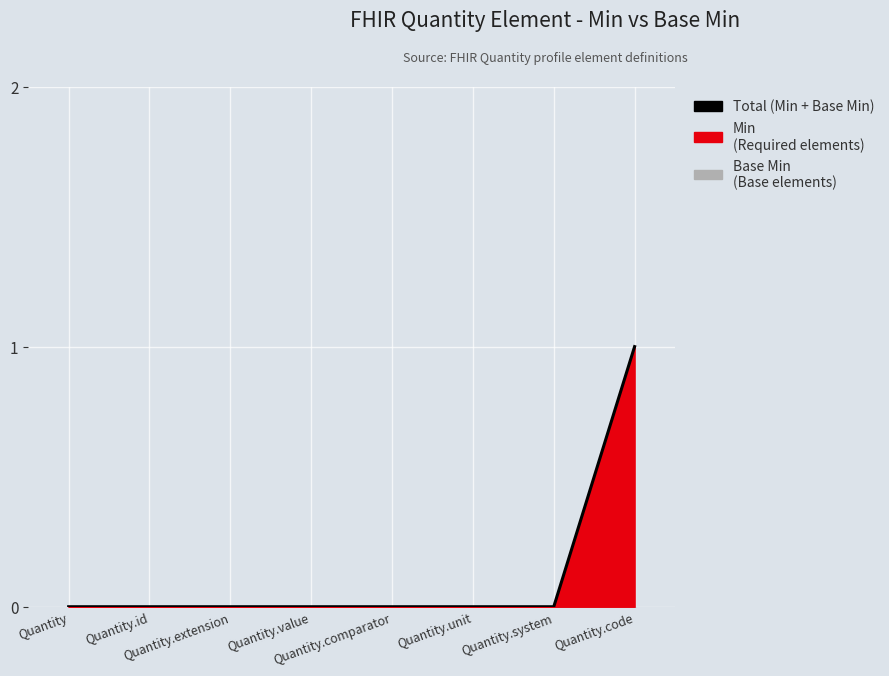

Which category has the lowest value across all series?

Quantity